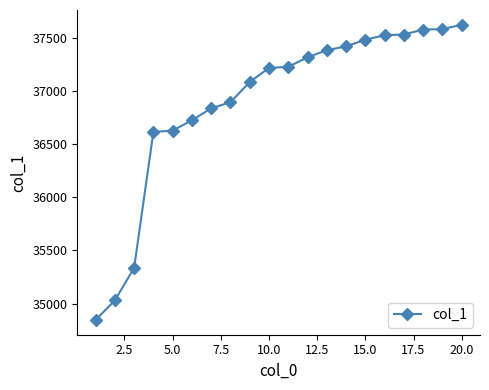

What is the value of the 15th point from the left?

37487